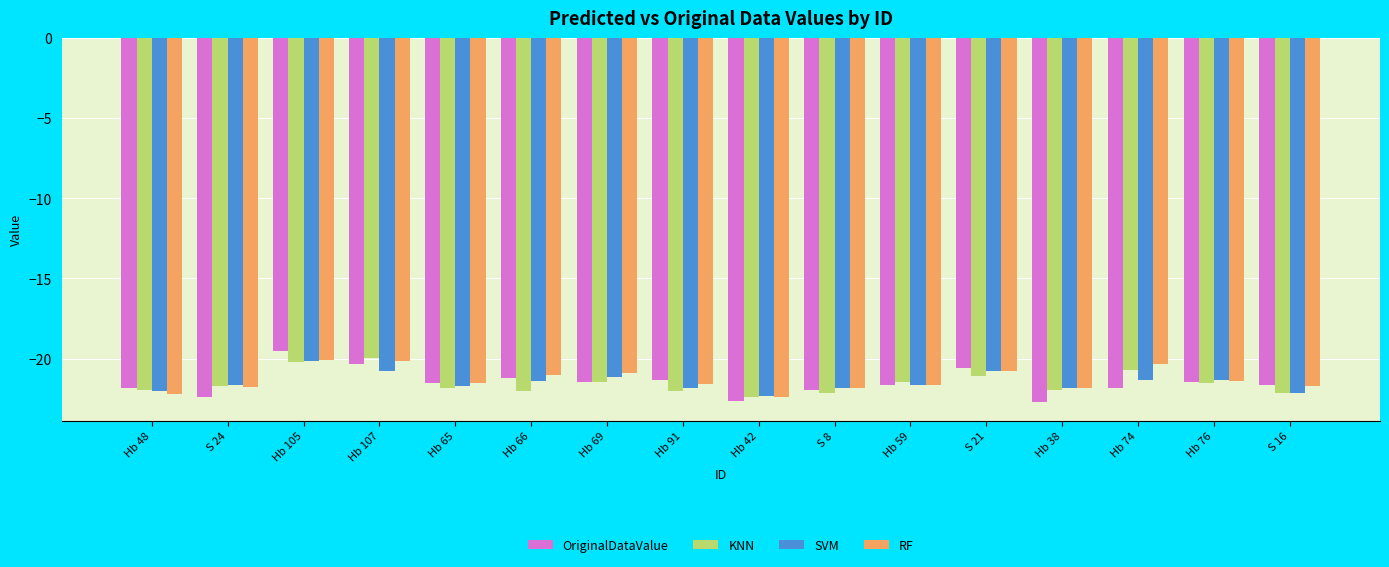

How many bars are there in each group?

4